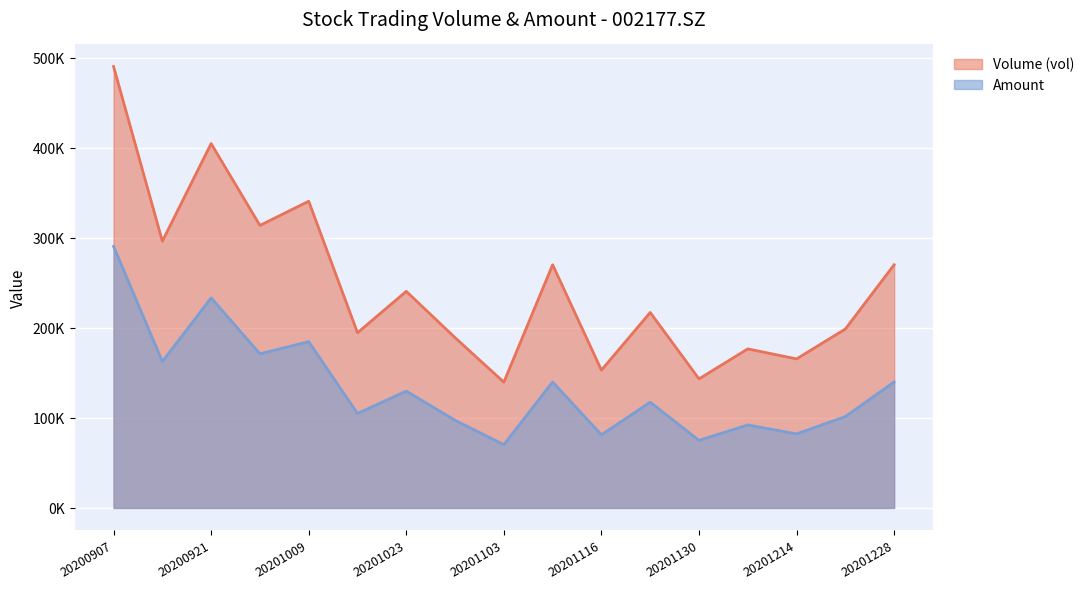

At how many categories does at least one series exceed 407251?

1